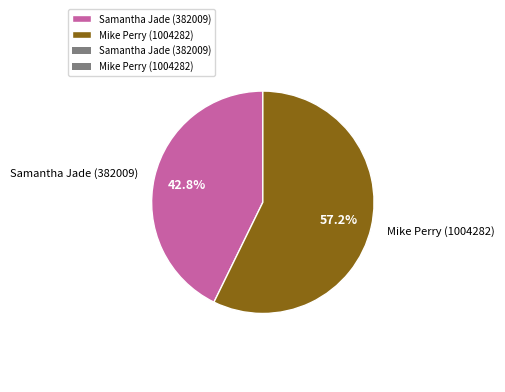

Which slice is the largest?

Mike Perry (1004282)